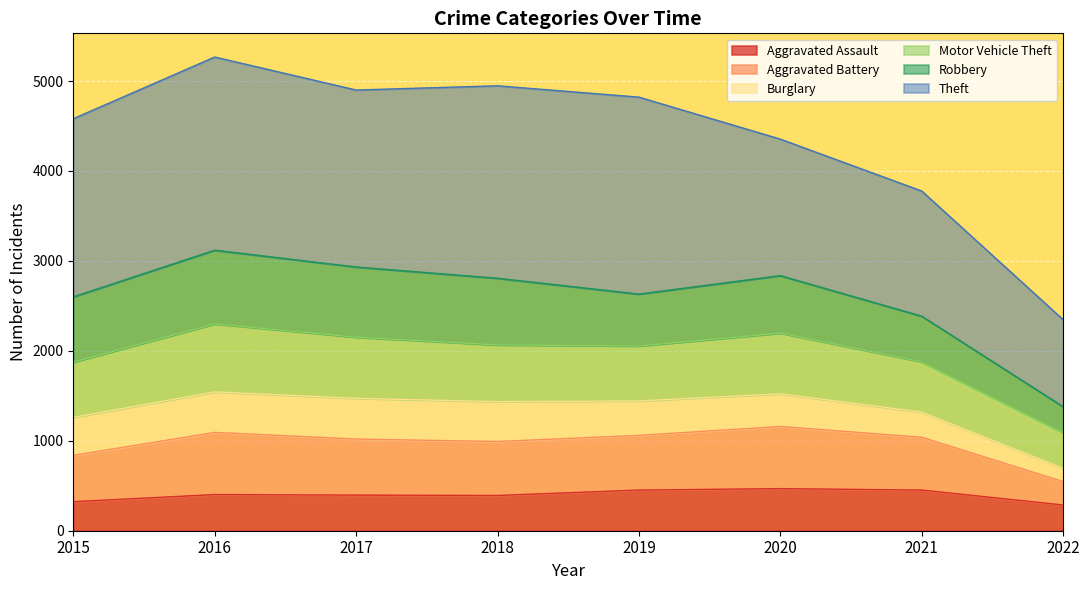

At which category is the sum across all series the highest?

2016